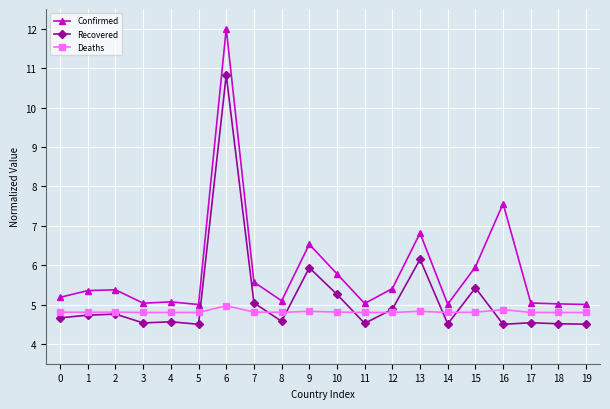

What is the difference between the maximum and minimum values in the Confirmed series?

7.0